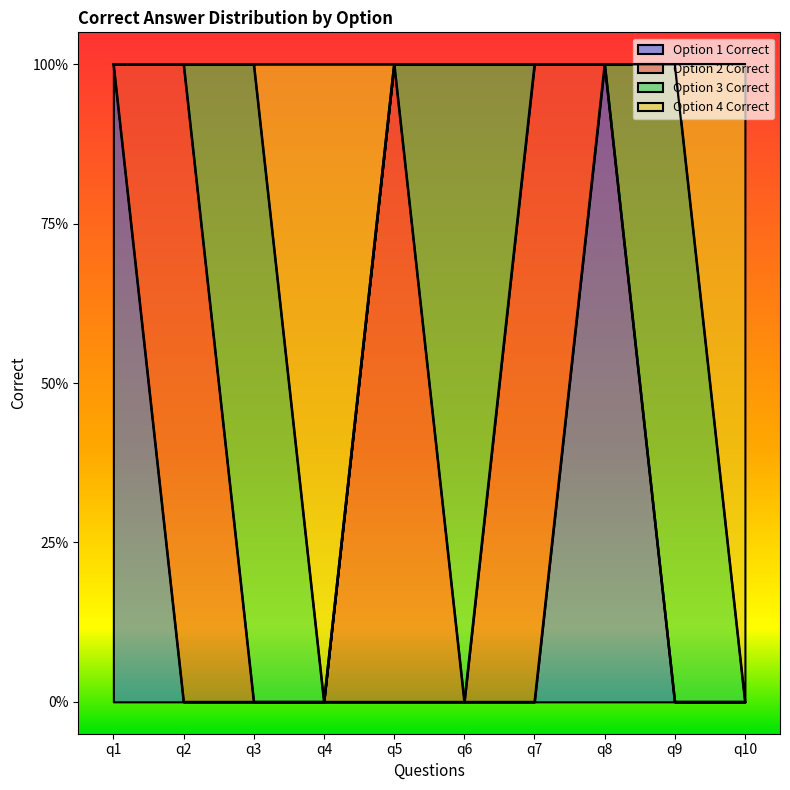

True or false: Option 4 Correct has a value of 1 at q8.

False